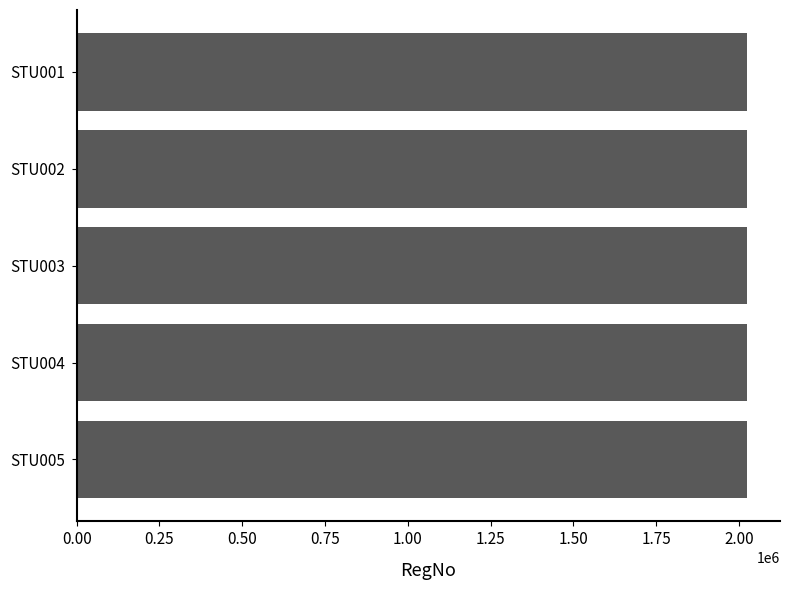

What is the value of the 1st bar from the top?

2023001